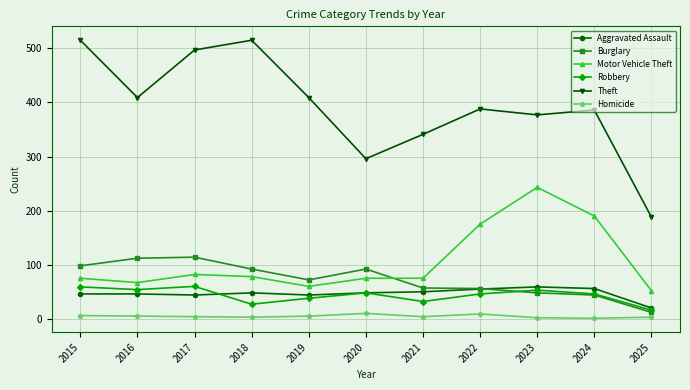

What is the total value across all series at 2015?

799